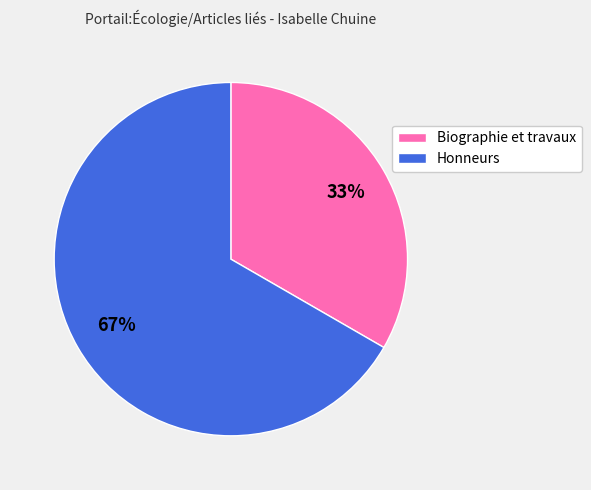

Is it true that Biographie et travaux is 33% of the pie?

True